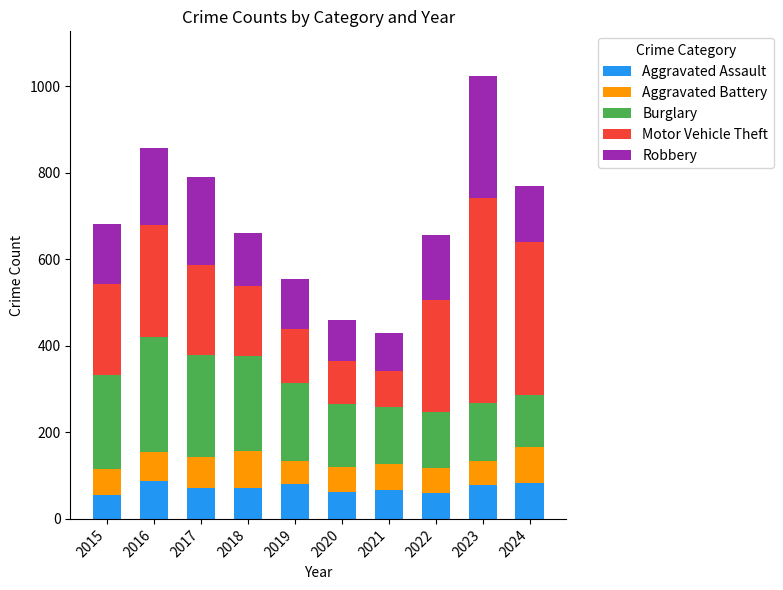

What is the highest value of the Aggravated Assault series?

88